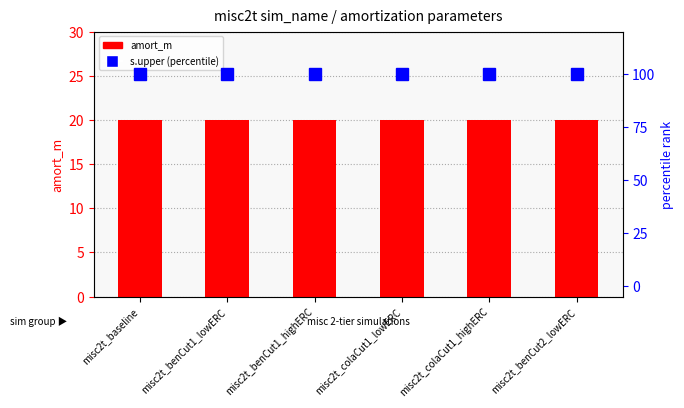

Reading left to right, list all the values displayed in this chart.

amort_m: 20	20	20	20	20	20
s.upper (percentile): 100	100	100	100	100	100